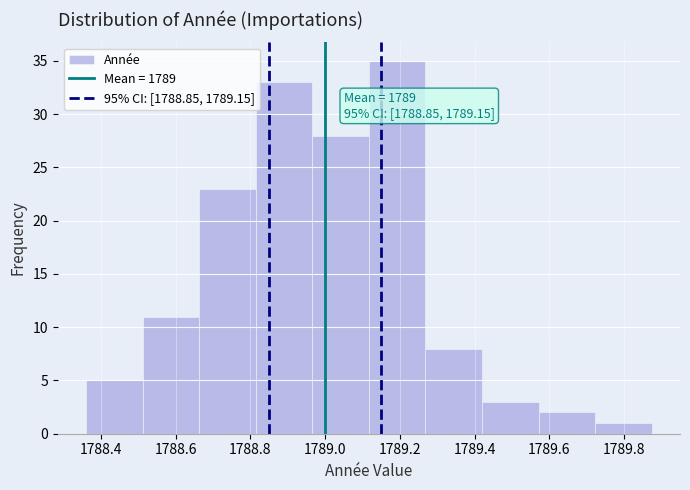

Over which range of the x-axis is the bar tallest?

1789.12 to 1789.26